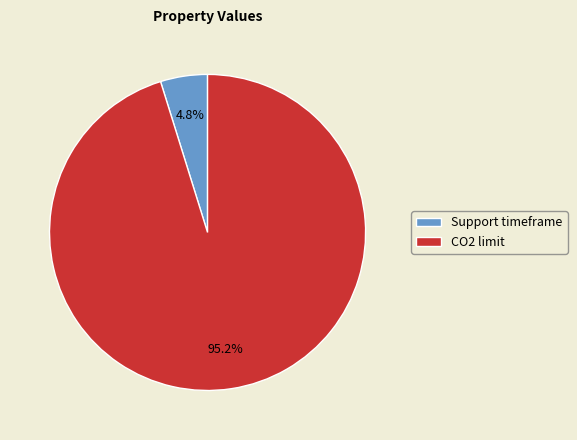

Is it true that Support timeframe is 14% of the pie?

False